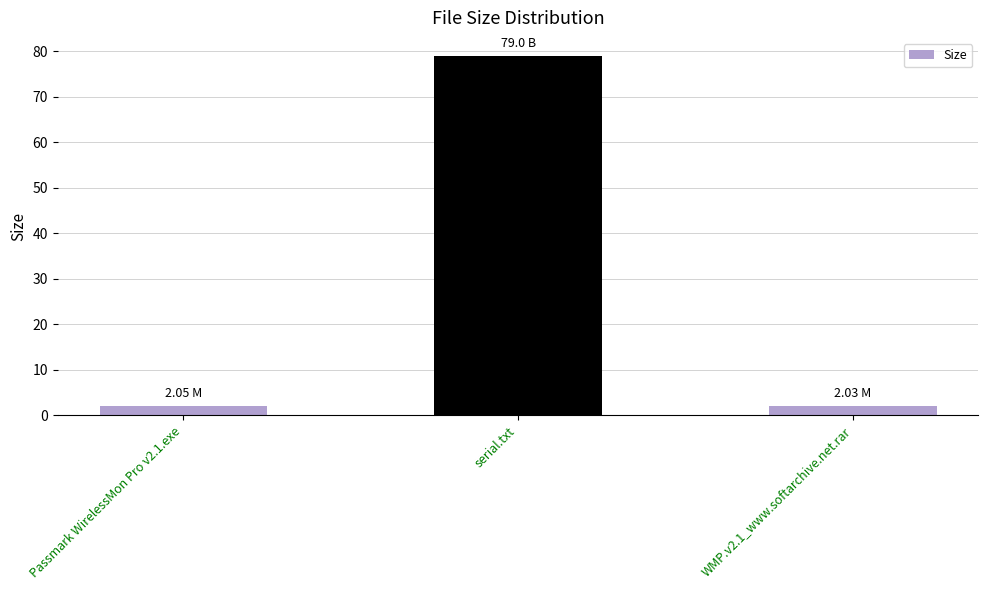

At which category does the chart reach its peak across all series?

serial.txt